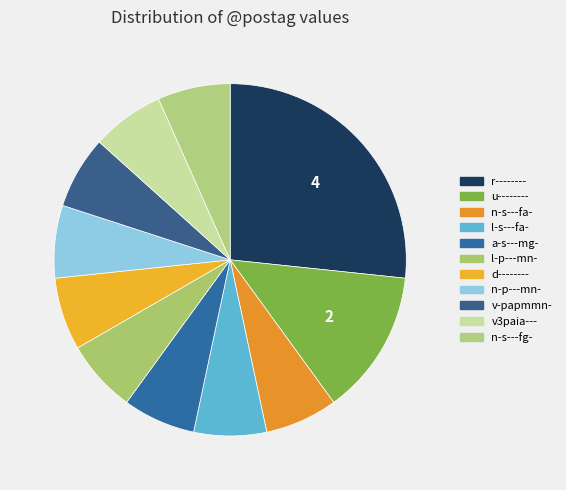

Count the number of slices in the pie.

11